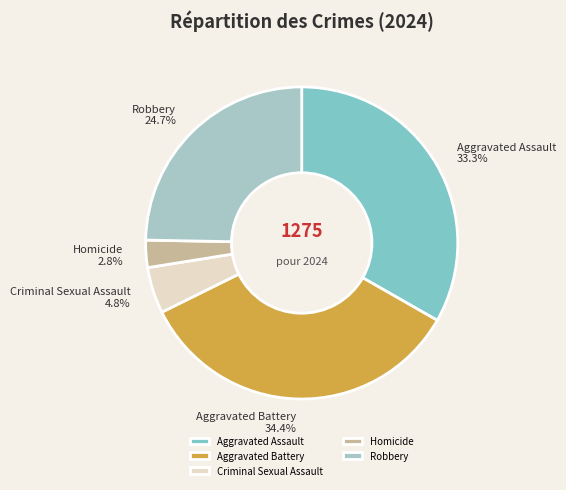

Rank the categories by value from lowest to highest.

Homicide, Criminal Sexual Assault, Robbery, Aggravated Assault, Aggravated Battery